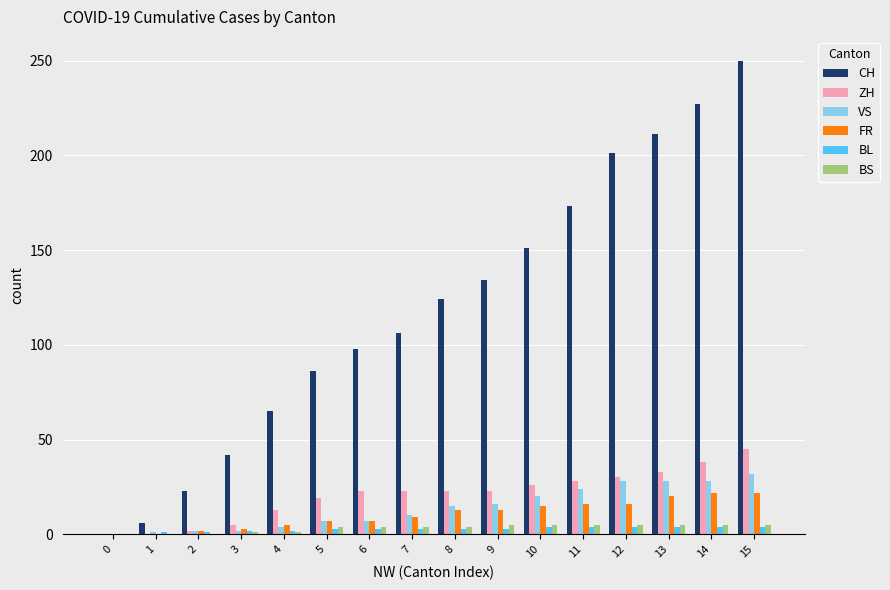

True or false: CH has a value of 151 at 10.

True